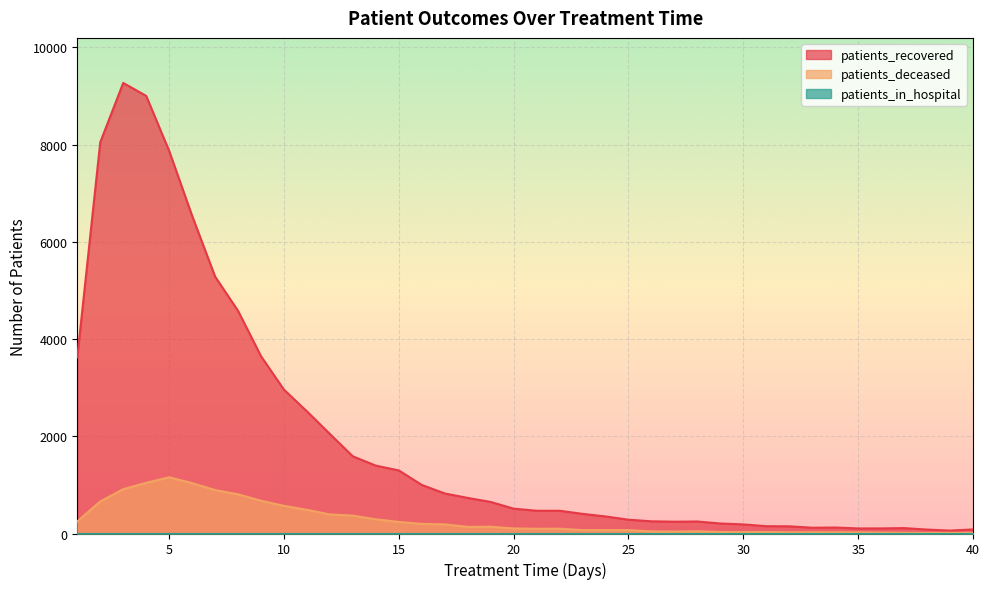

The value of patients_recovered at 35 is 104. True or false?

True